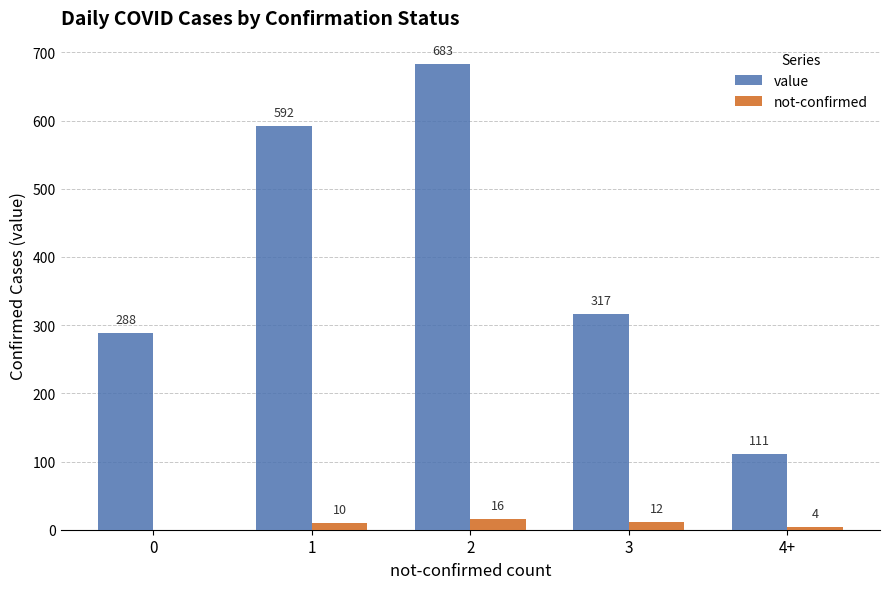

Count the number of categories in the chart.

5